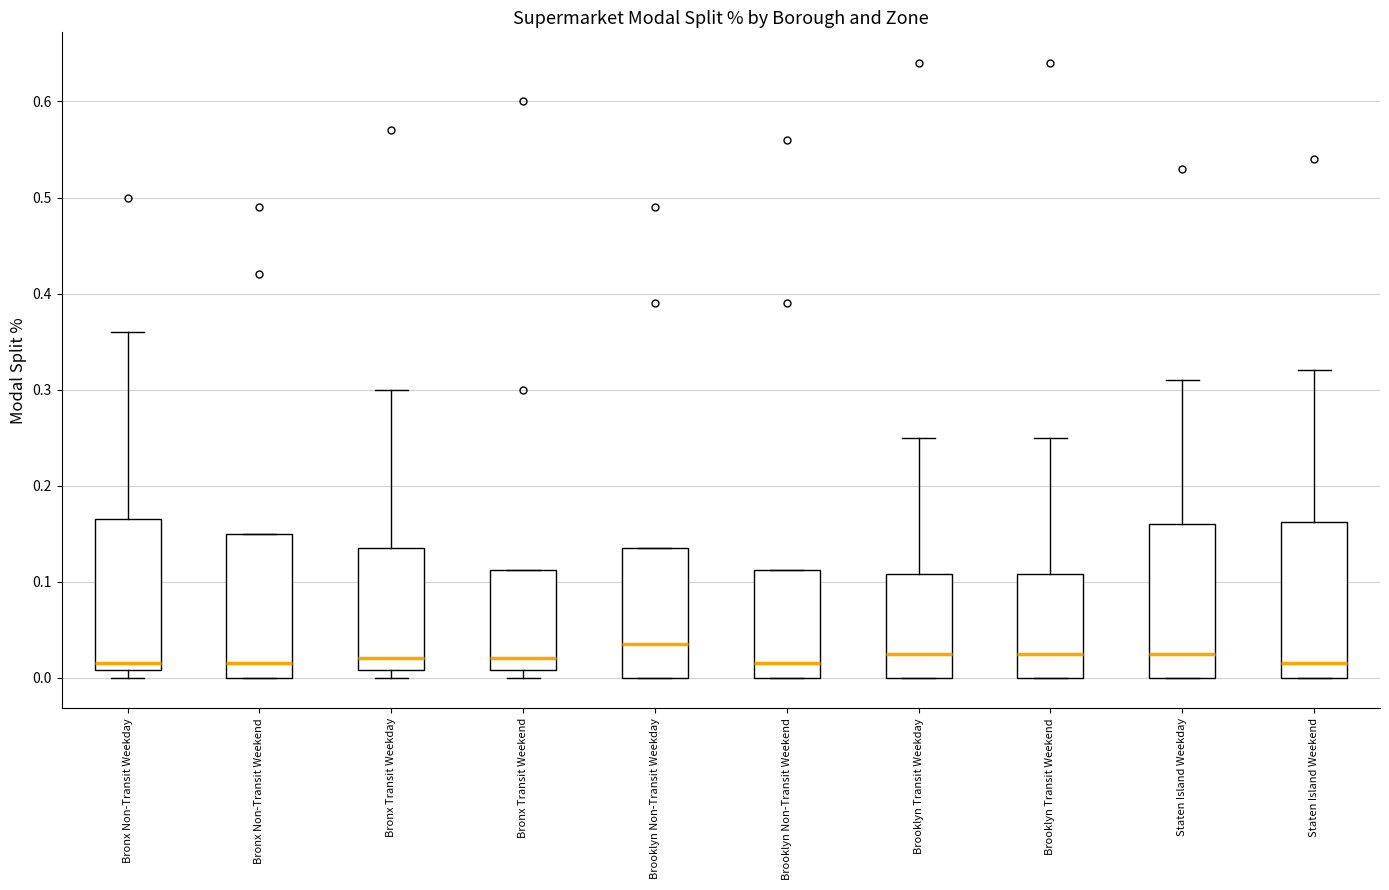

Where is the upper edge of the box for Brooklyn Transit Weekend on the y-axis? The values are not printed on the chart, so give them approximately, as read against the axis.

0.11